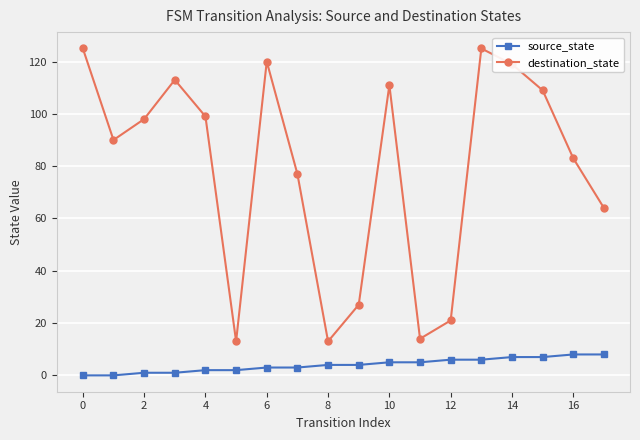

What is the difference between the second highest and minimum values in the source_state series?

8